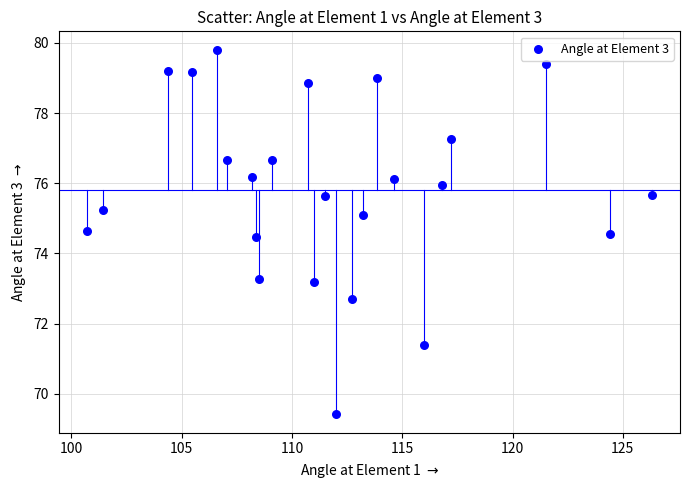

What is the range of X values (max minus min)?

25.6